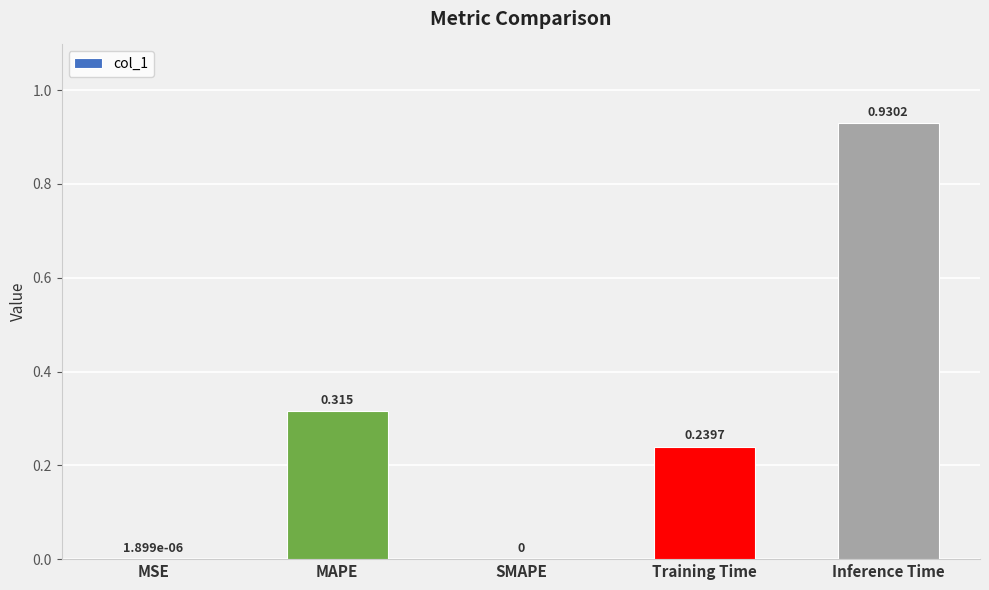

True or false: the data shows 0.0 at SMAPE.

True